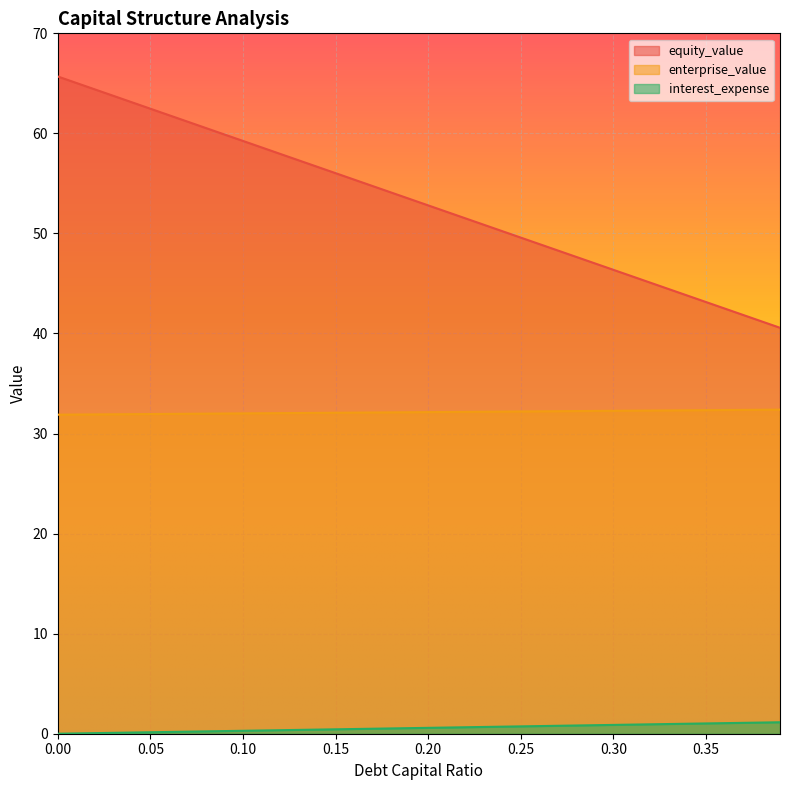

Reading left to right, list all the values displayed in this chart.

debt_capital: 0.0	0.0	0.1	0.1	0.1	0.1	0.2	0.2	0.2	0.3	0.3	0.3	0.4	0.4	0.4	0.4	0.5	0.5	0.5	0.6	0.6	0.6	0.6	0.7	0.7	0.7	0.8	0.8	0.8	0.9	0.9	0.9	0.9	1.0	1.0	1.0	1.1	1.1	1.1	1.1
equity_value: 65.7	65.0	64.4	63.8	63.1	62.5	61.8	61.2	60.5	59.9	59.2	58.6	58.0	57.3	56.7	56.0	55.4	54.7	54.1	53.4	52.8	52.2	51.5	50.9	50.2	49.6	48.9	48.3	47.7	47.0	46.4	45.7	45.1	44.4	43.8	43.1	42.5	41.9	41.2	40.6
enterprise_value: 31.9	31.9	31.9	31.9	31.9	32.0	32.0	32.0	32.0	32.0	32.0	32.0	32.0	32.1	32.1	32.1	32.1	32.1	32.1	32.1	32.1	32.2	32.2	32.2	32.2	32.2	32.2	32.2	32.2	32.3	32.3	32.3	32.3	32.3	32.3	32.3	32.4	32.4	32.4	32.4